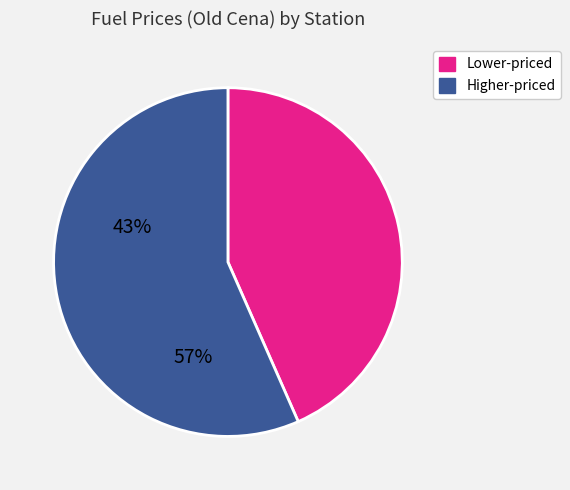

Is there a majority slice in this chart?

Yes